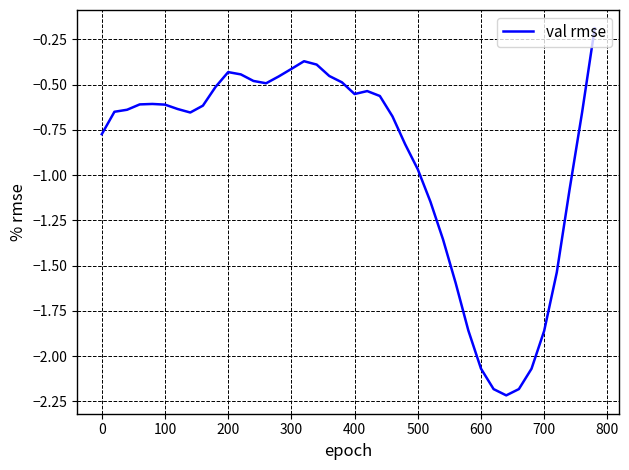

What is the difference between the maximum and minimum values?

2.0